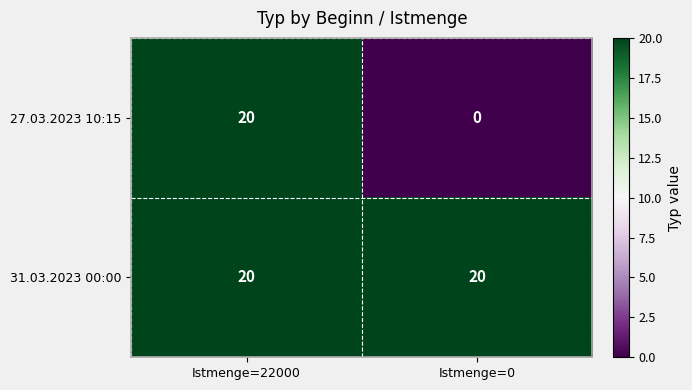

The 31.03.2023 00:00 series shows 20 at Istmenge=0. True or false?

True